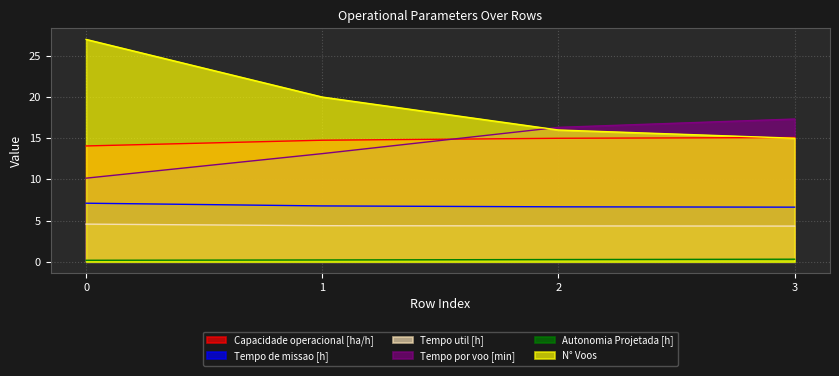

Reading left to right, list all the values displayed in this chart.

Capacidade operacional [ha/h]: 0=14.1	1=14.8	2=15.0	3=15.1
Tempo de missao [h]: 0=7.1	1=6.8	2=6.7	3=6.6
Tempo util [h]: 0=4.6	1=4.4	2=4.3	3=4.3
Tempo por voo [min]: 0=10.2	1=13.1	2=16.3	3=17.3
Autonomia Projetada [h]: 0=0.2	1=0.2	2=0.3	3=0.3
N° Voos: 0=27.0	1=20.0	2=16.0	3=15.0